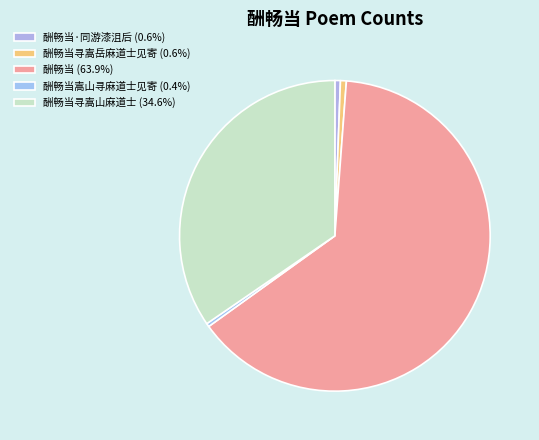

What is the majority slice?

酬畅当